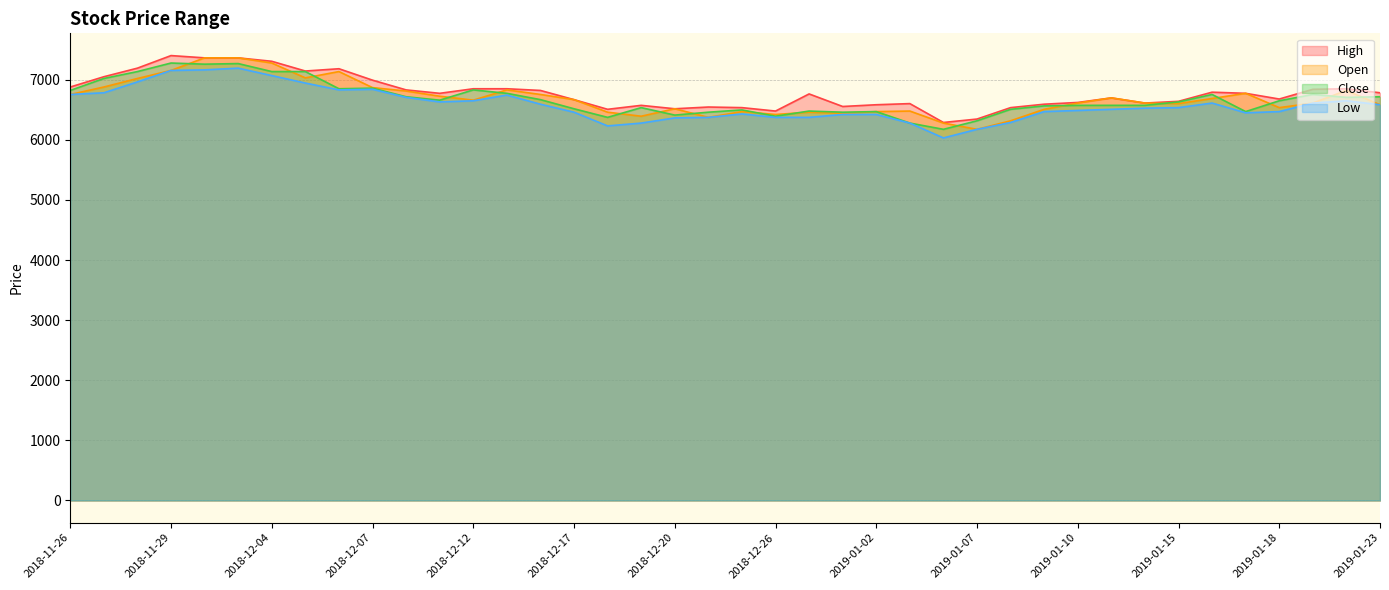

Which label corresponds to the smallest value in the chart?

2019-01-04